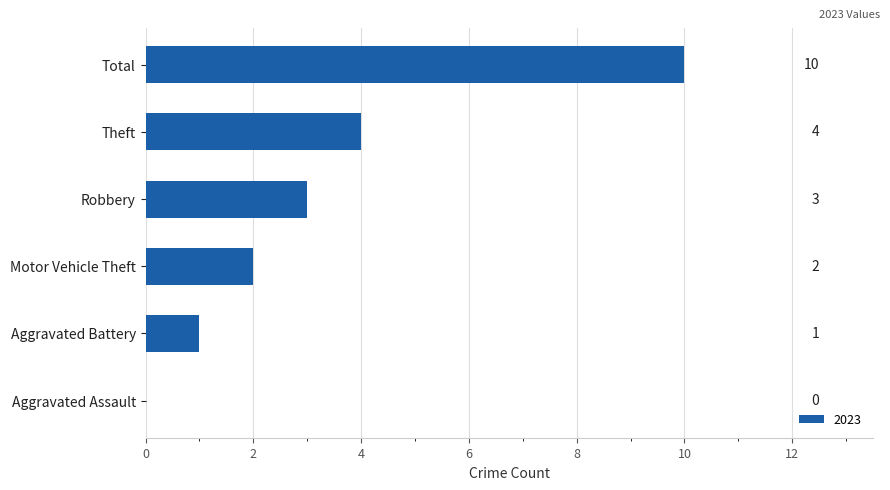

How many distinct data groups are displayed?

1